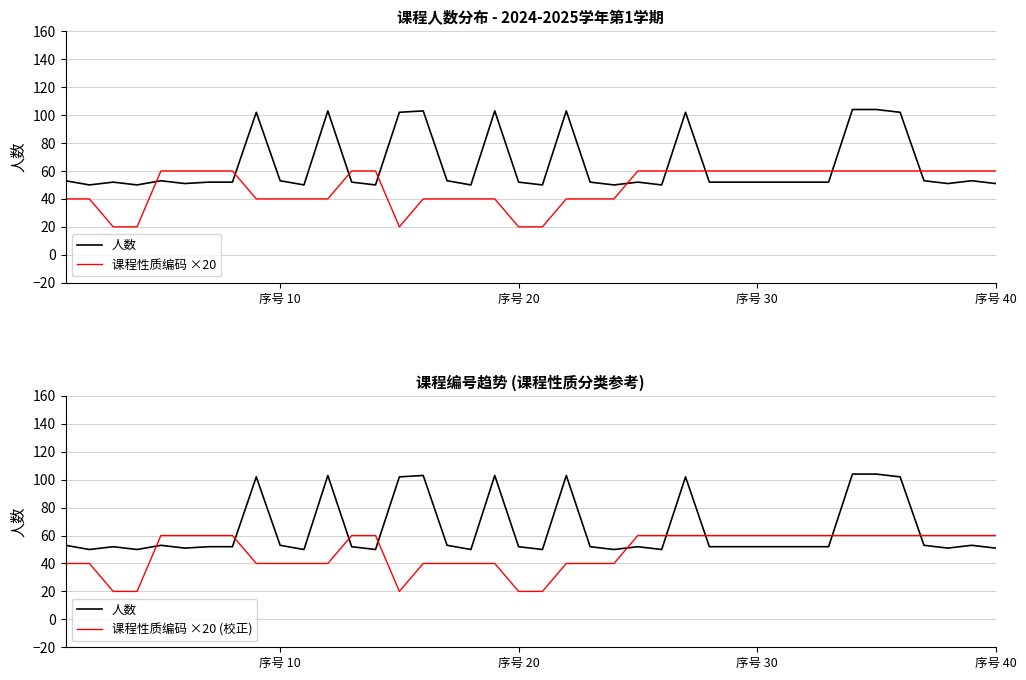

True or false: 课程性质编码 ×20 (校正) has more than 2 points higher than both neighbors.

False